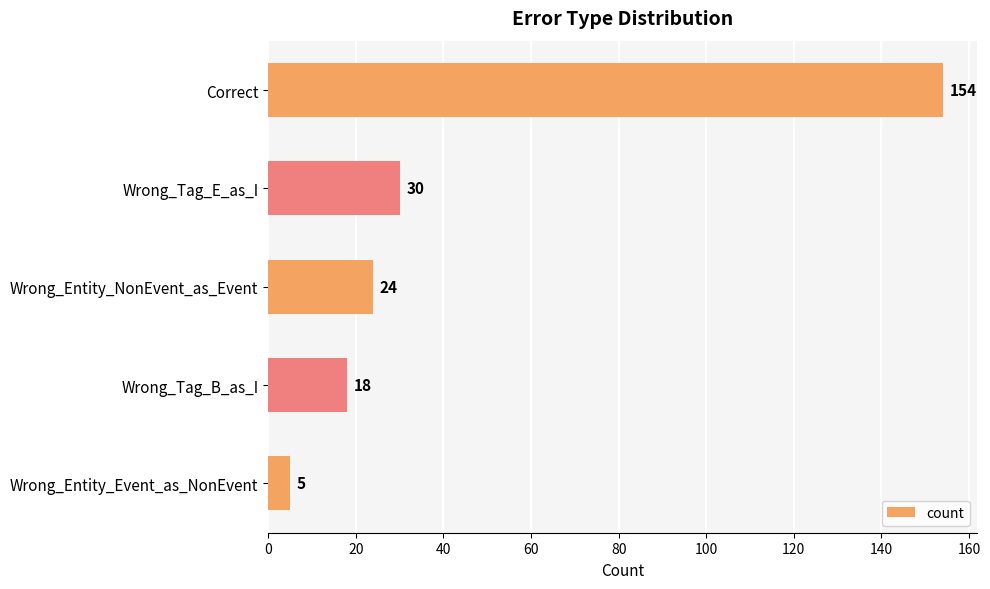

List the labels in order of value, largest first.

Correct, Wrong_Tag_E_as_I, Wrong_Entity_NonEvent_as_Event, Wrong_Tag_B_as_I, Wrong_Entity_Event_as_NonEvent